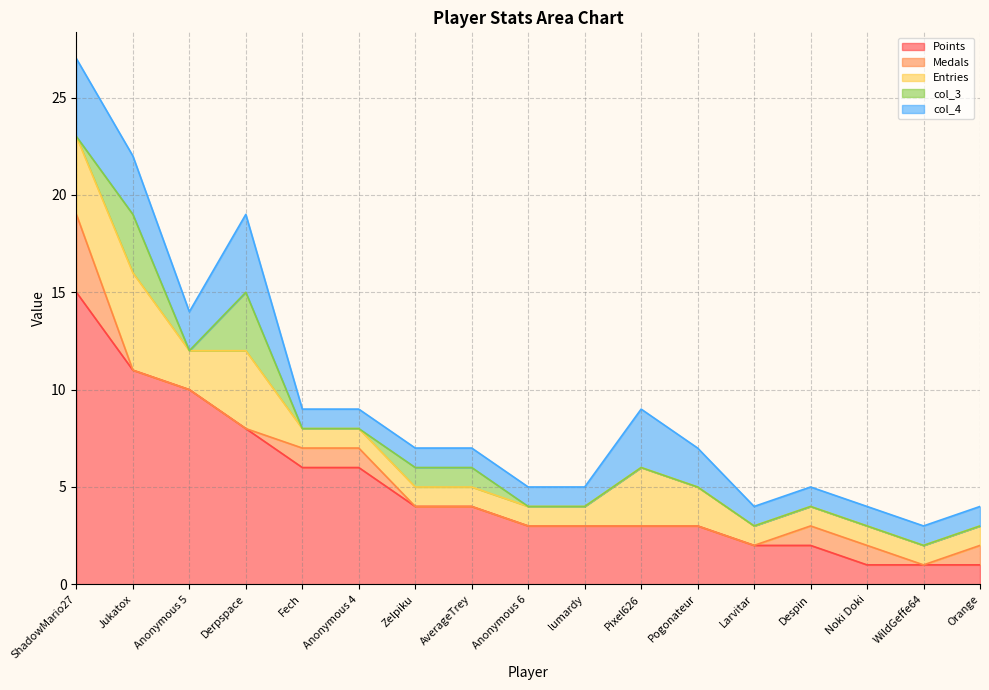

Does the chart display data point markers on the line(s)?

No